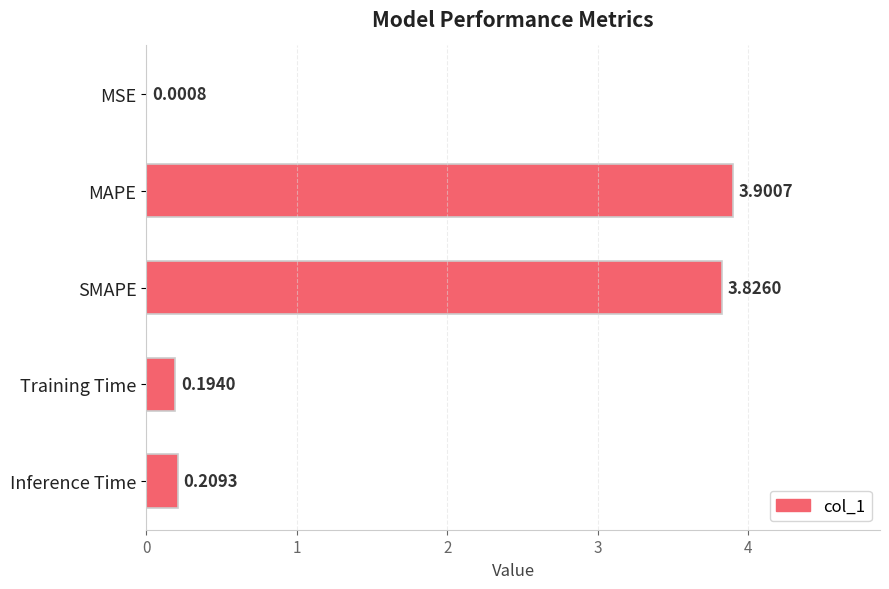

What is the change in value from SMAPE to Training Time?

-3.6